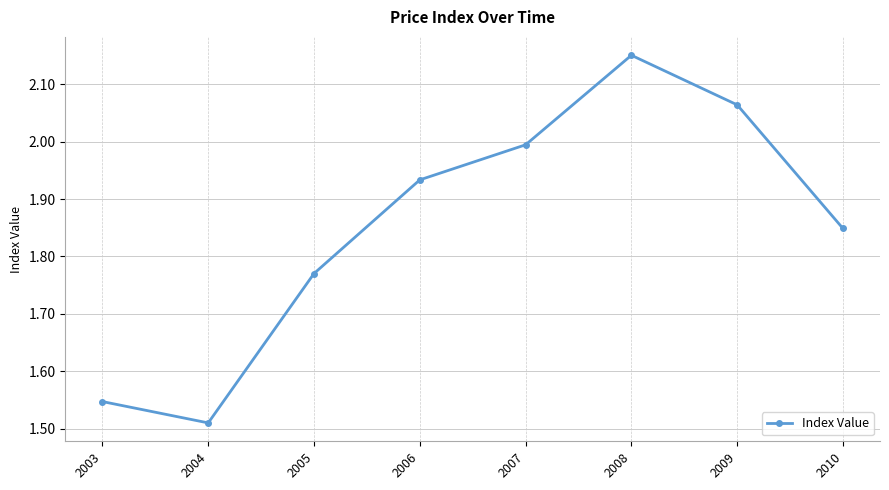

What is the value of the 5th point from the left?

2.0